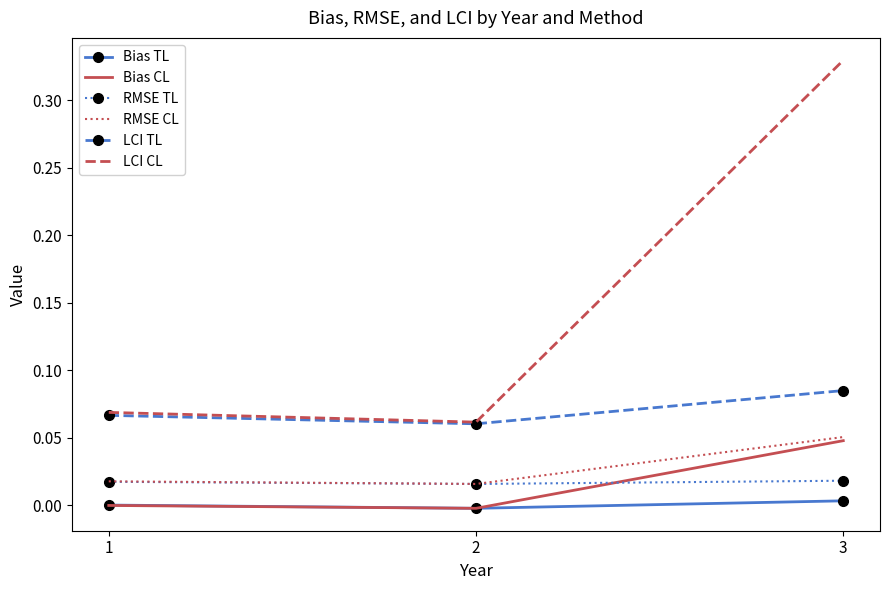

True or false: RMSE CL has a value of 0.0 at 1.

True